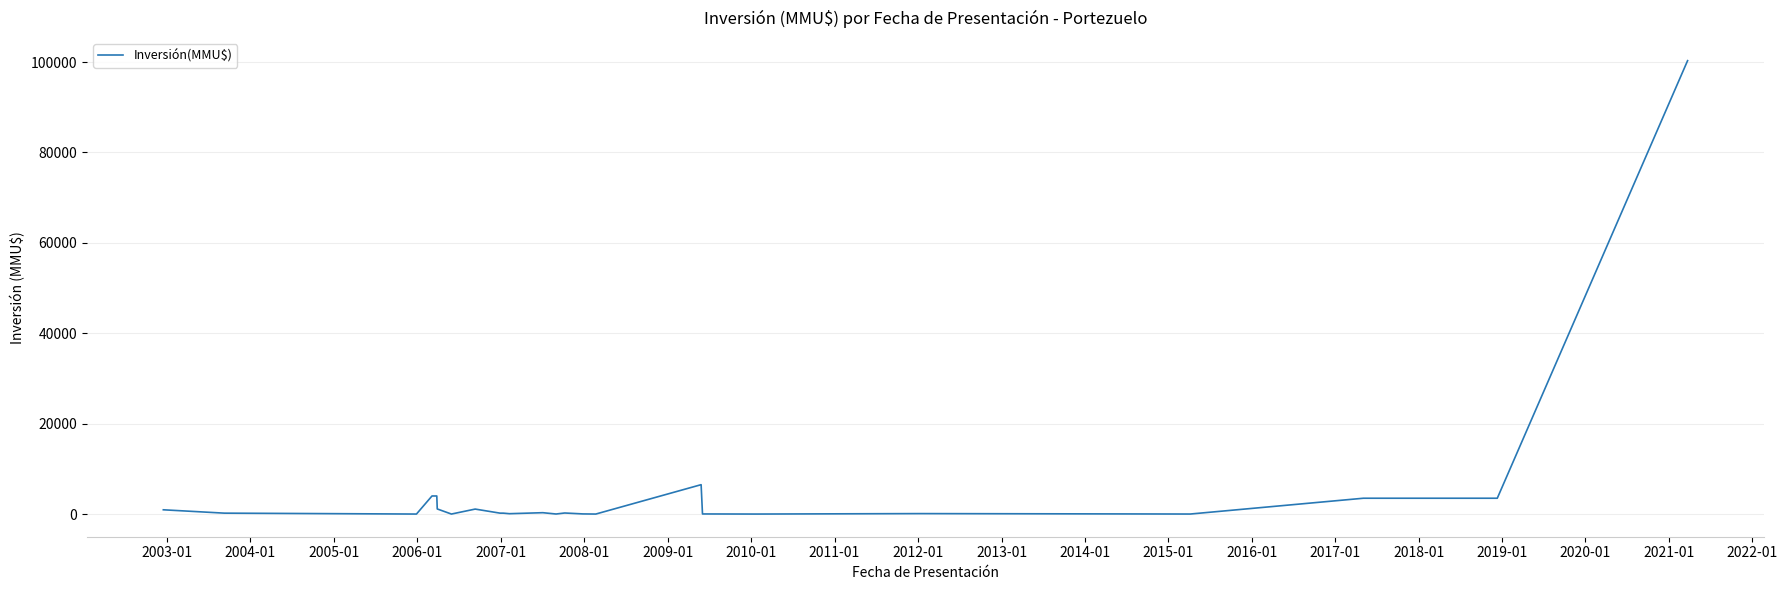

What is the greatest value displayed?

100320